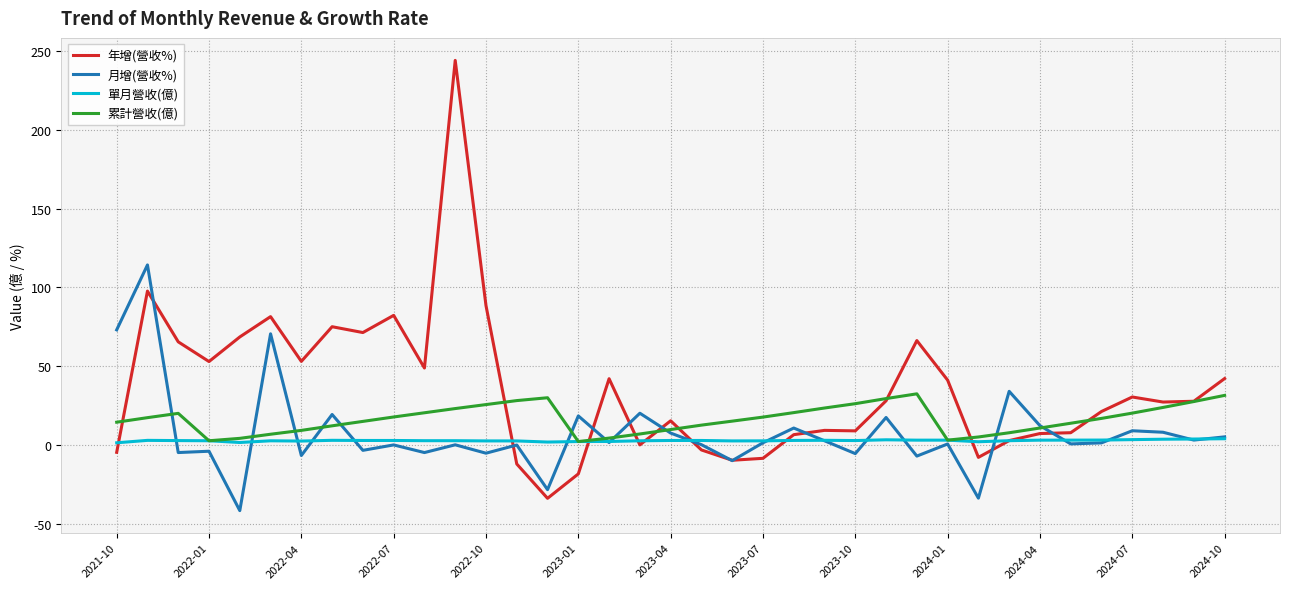

Which series has the widest spread of values?

年增(營收%)